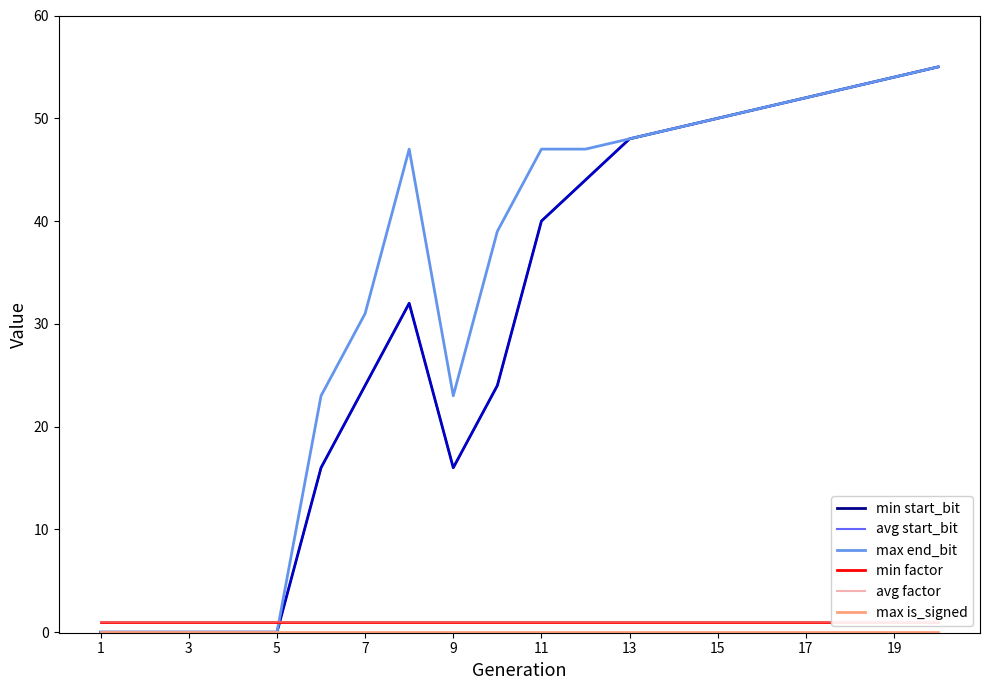

What is the total value across all series at 13?

81